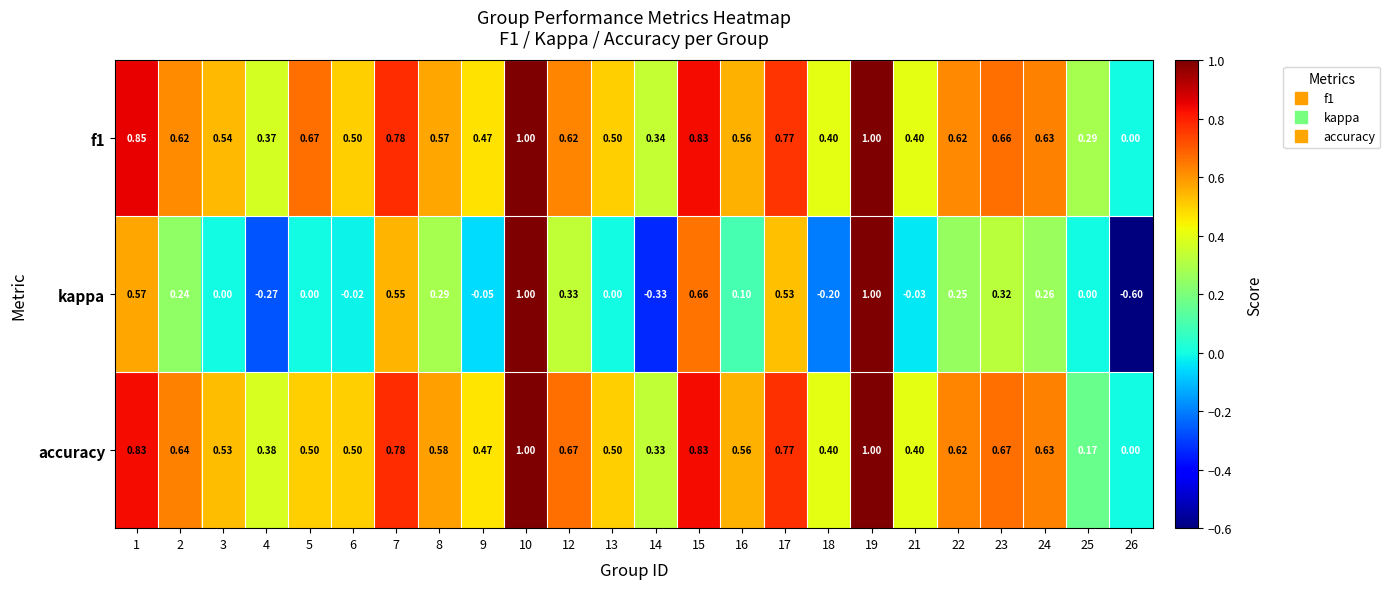

Which series has the widest spread of values?

kappa